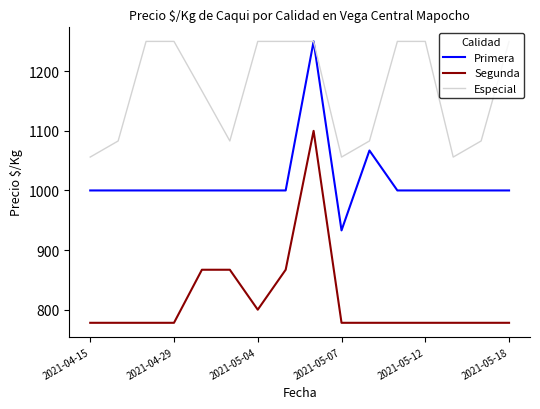

Rank the series by their average value, from lowest to highest.

Segunda, Primera, Especial